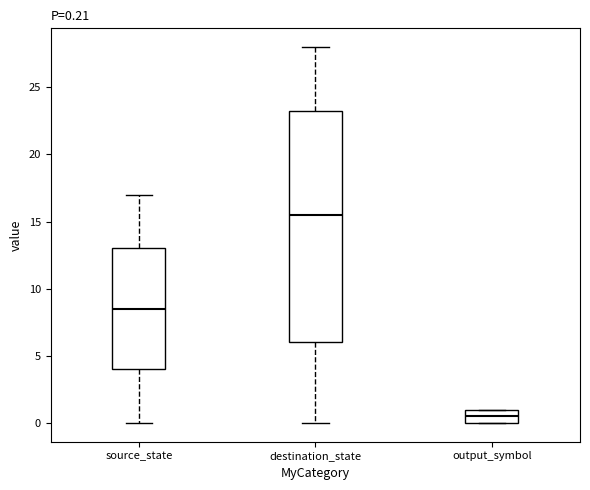

Which box's median line is the lowest?

output_symbol